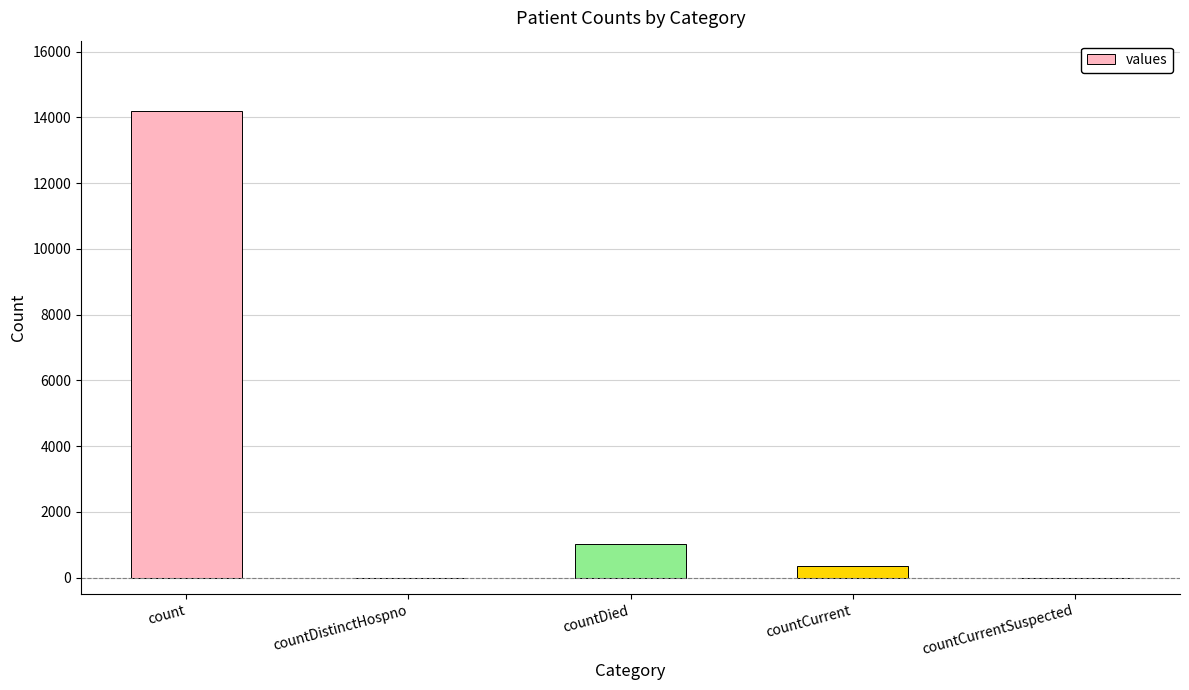

True or false: the data shows 352 at countCurrent.

True